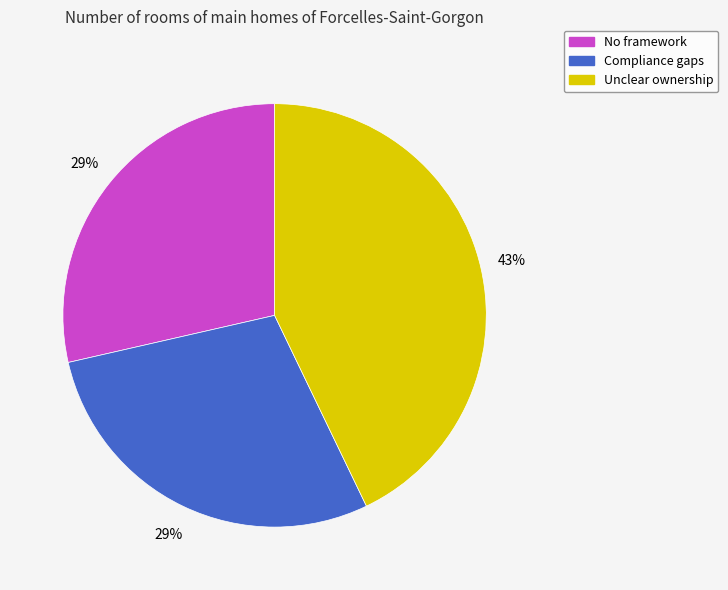

Which slice is the largest?

Unclear ownership